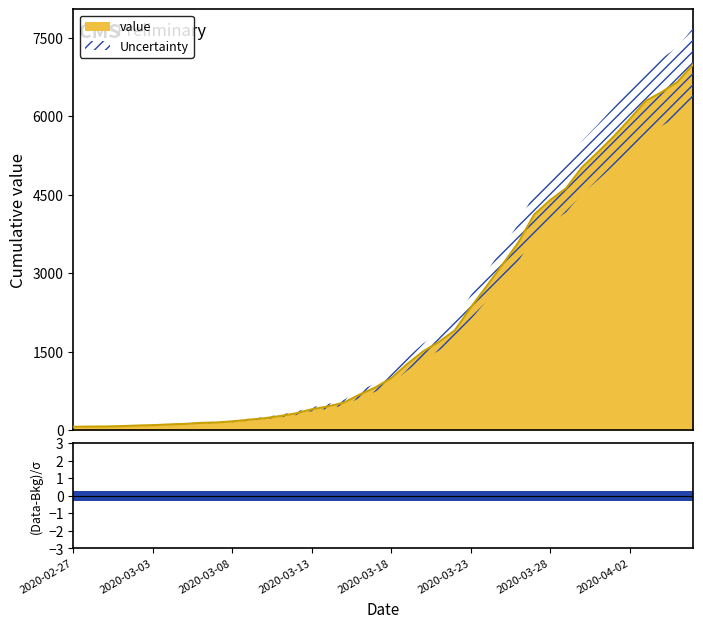

Which has a higher value, 2020-03-27 or 2020-03-16?

2020-03-27